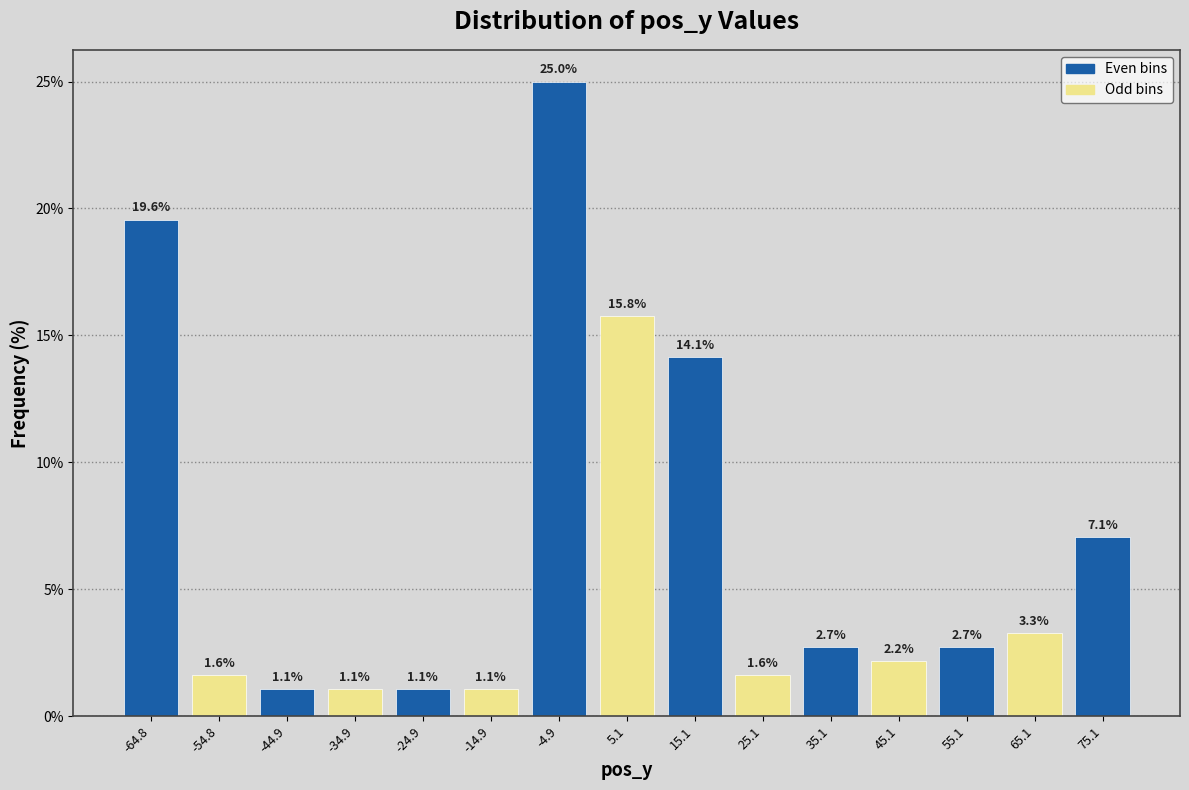

Reading left to right, list every bar in this chart as the range it spans on the x-axis followed by its height. The bar edges are not printed on the chart, so give them approximately, as read against the axis.

-70 to -60: 19.6
-60 to -50: 1.6
-50 to -40: 1.1
-40 to -30: 1.1
-30 to -20: 1.1
-20 to -10: 1.1
-10 to 0: 25.0
0 to 10: 15.8
10 to 20: 14.1
20 to 30: 1.6
30 to 40: 2.7
40 to 50: 2.2
50 to 60: 2.7
60 to 70: 3.3
70 to 80: 7.1